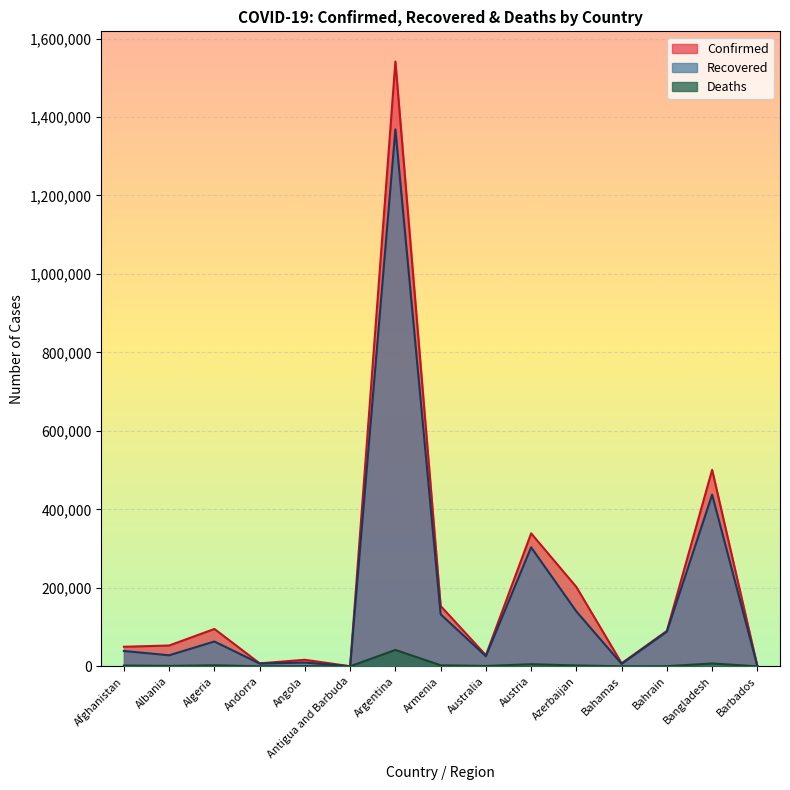

What is the sum of all Deaths values?

67006